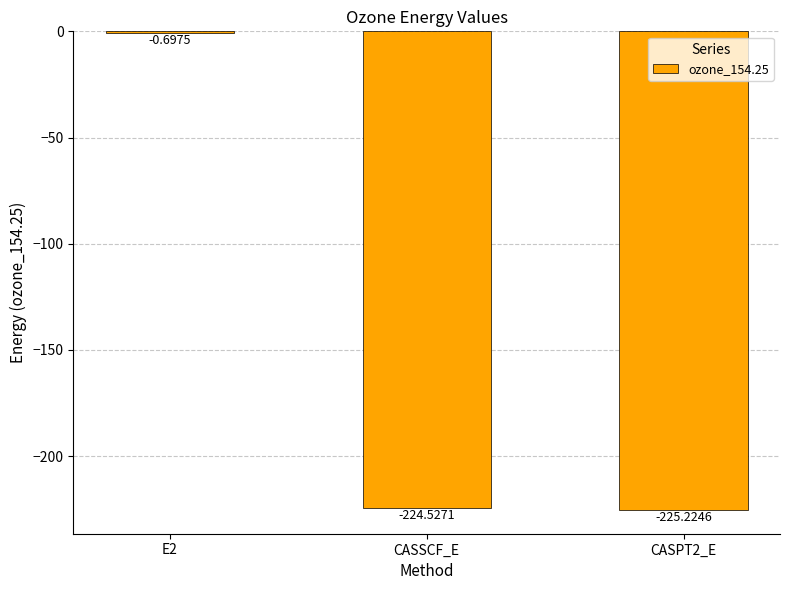

What is the change in value from CASSCF_E to CASPT2_E?

-0.7